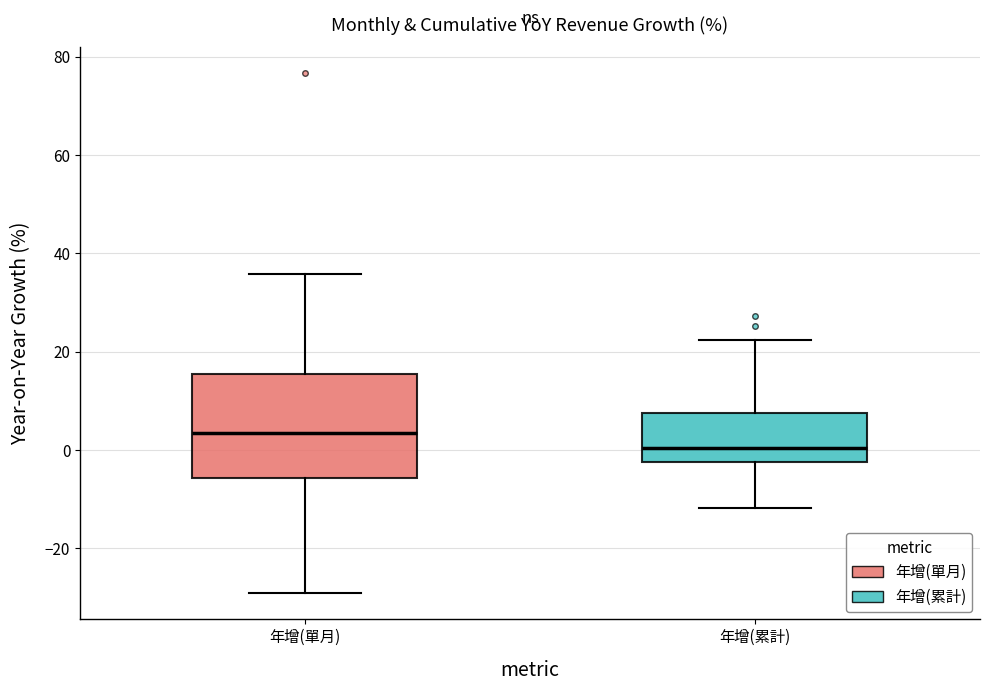

Where does the lower whisker of the box for 年增(單月) end on the y-axis? The values are not printed on the chart, so give them approximately, as read against the axis.

-30